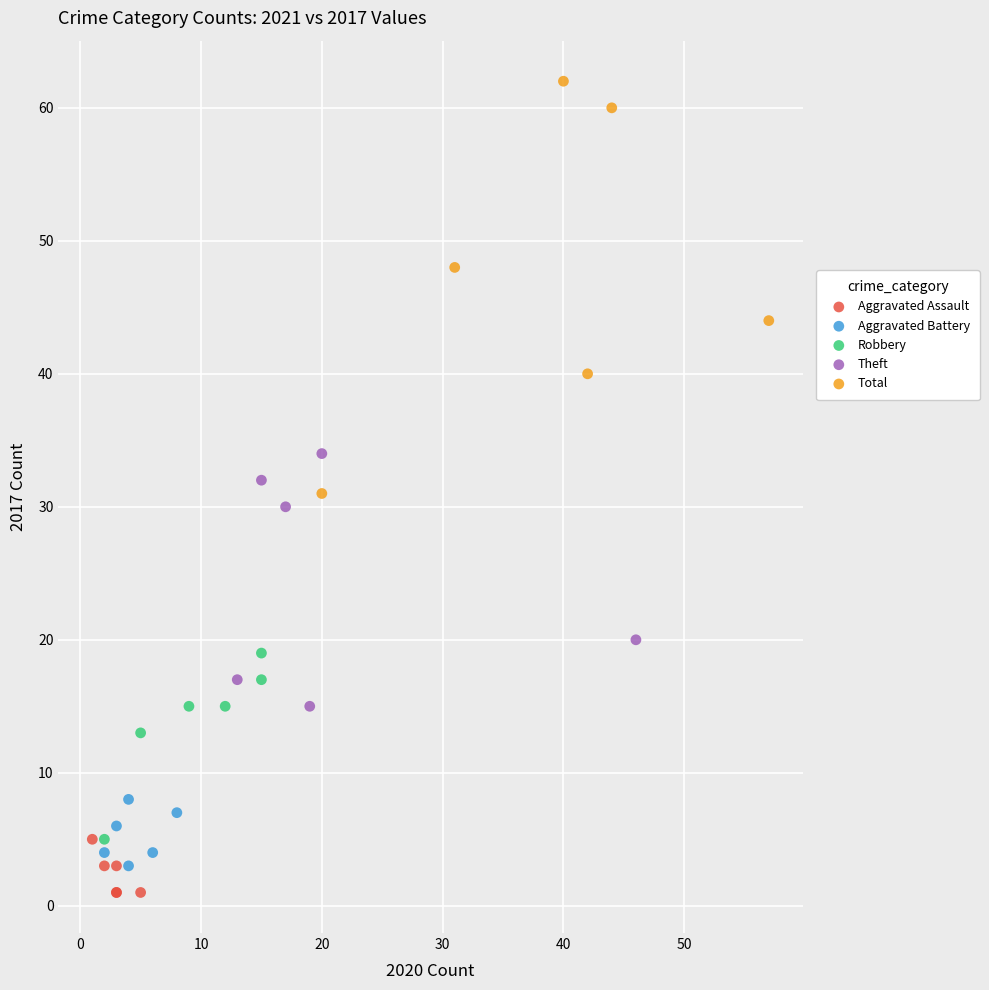

Which series contains the highest Y value?

Total